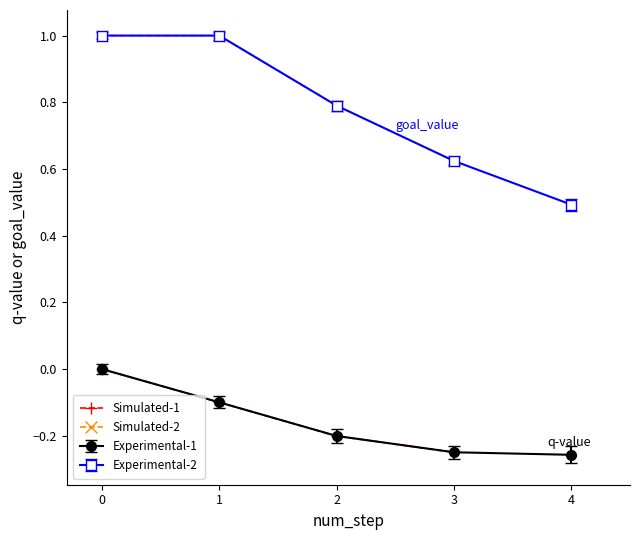

Is the value of Simulated-2 at 0 greater than the value of Simulated-1 at 0?

Yes